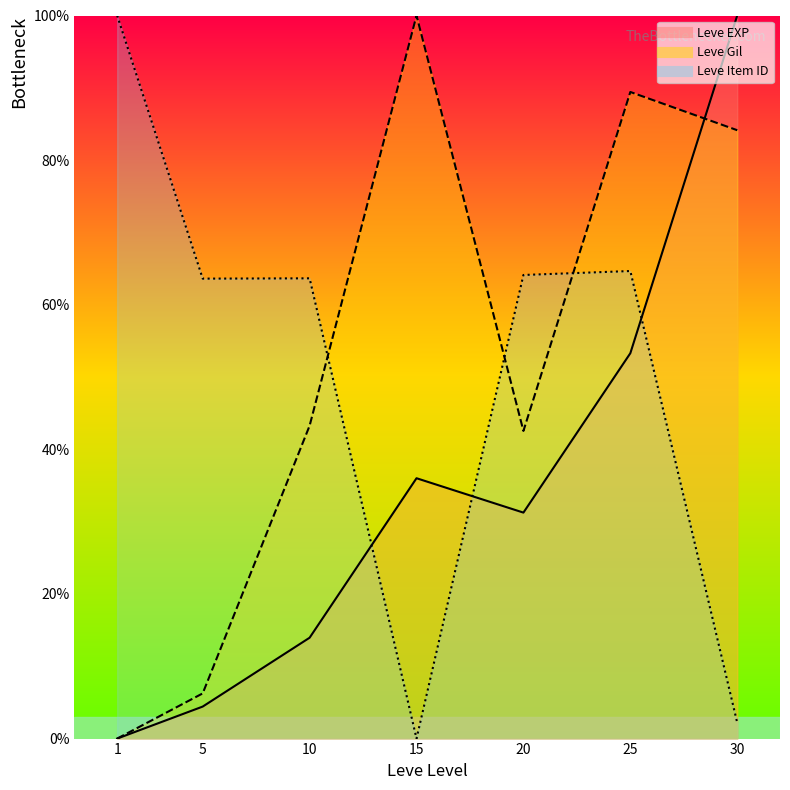

At which label does Leve Item ID first exceed 63?

1